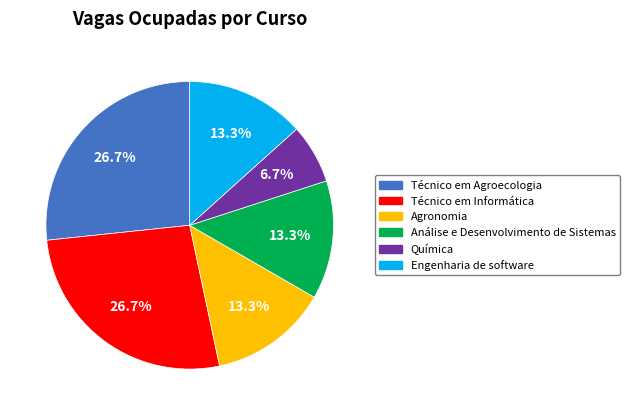

Is it true that Engenharia de software is 26% of the pie?

False